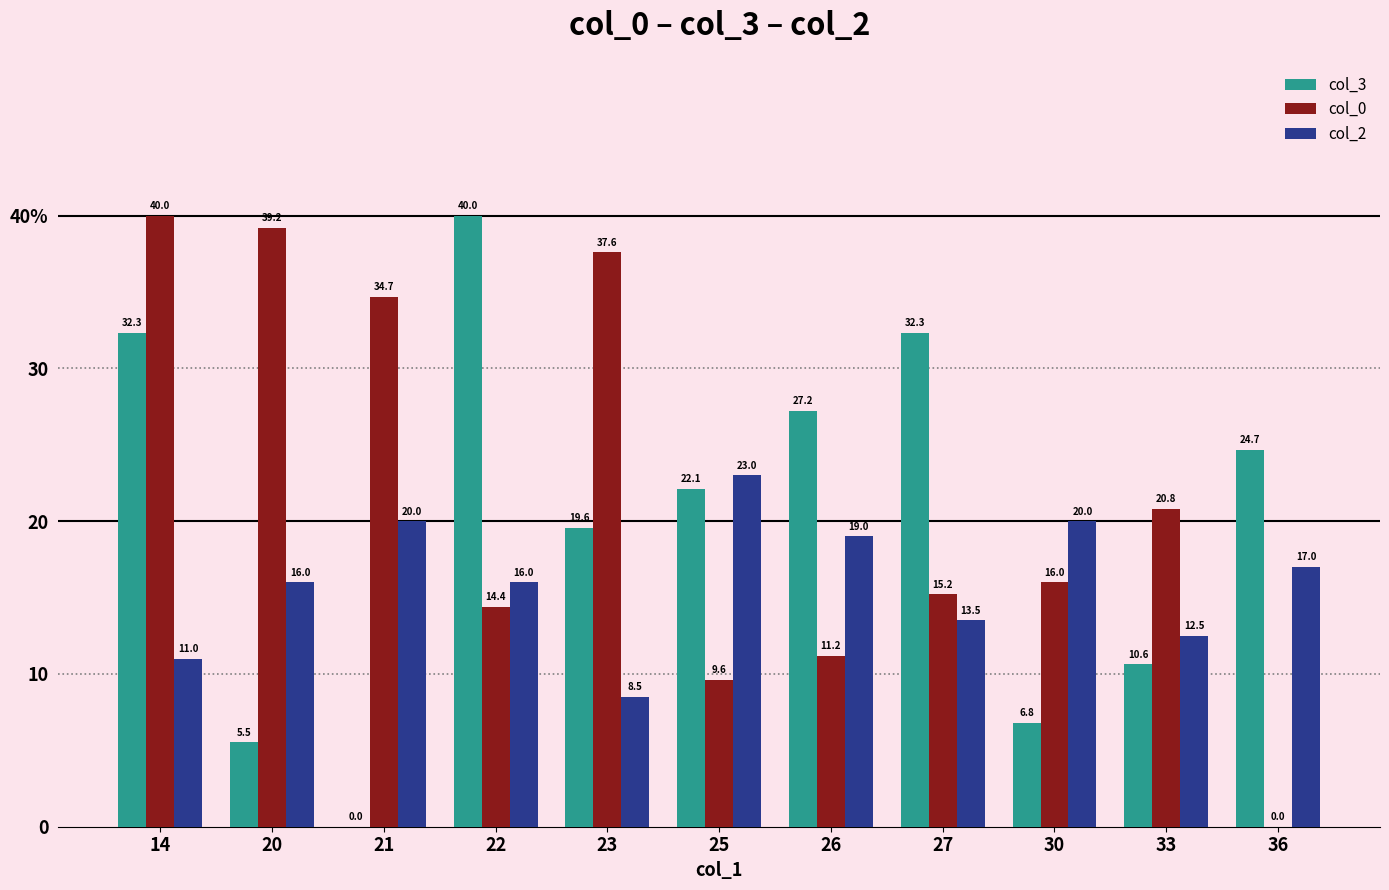

Which series changed the most between 25 and 26?

col_3